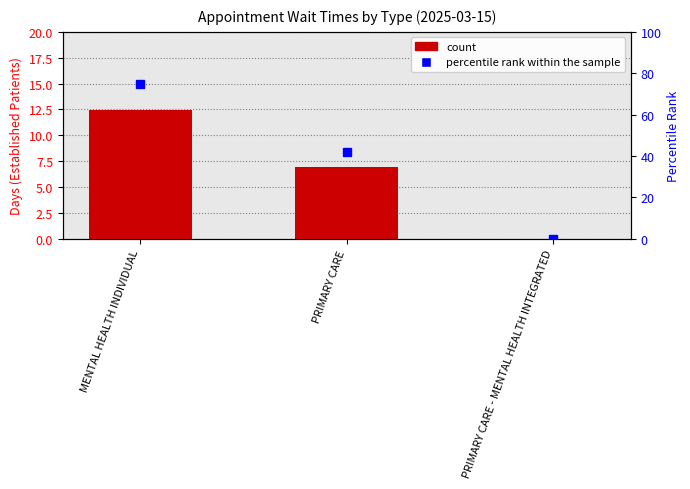

How many percentile rank within the sample values are between 0 and 75?

3